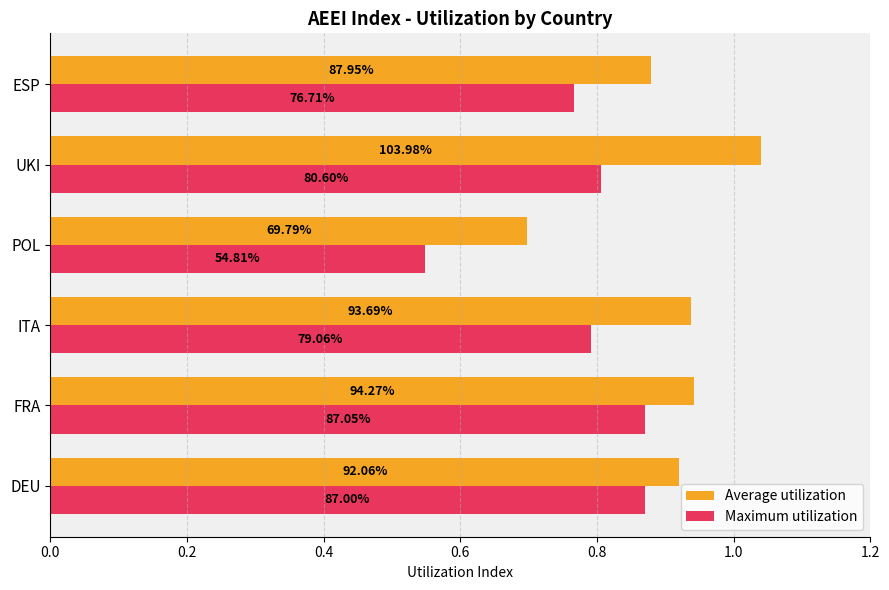

What are all the series names shown in the legend?

Average utilization, Maximum utilization